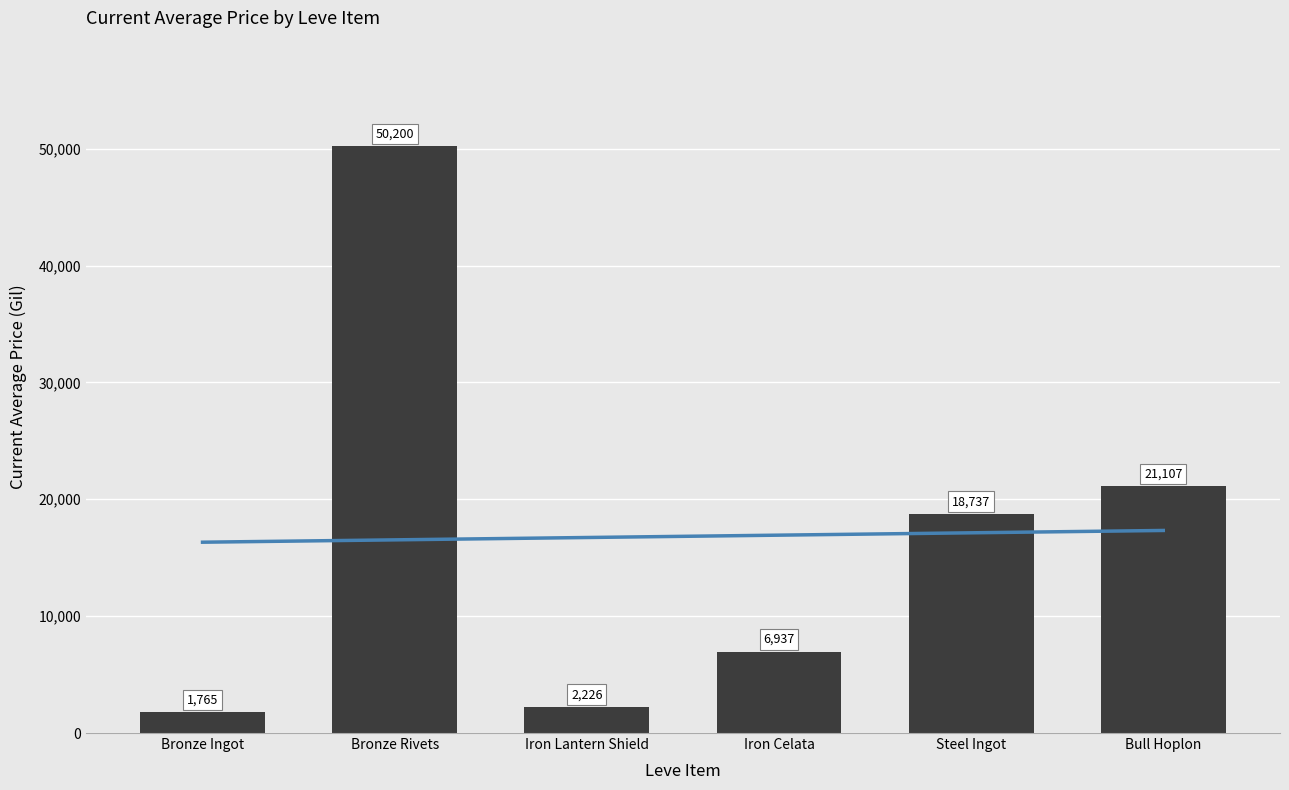

Are the bars grouped side by side (vs. stacked)?

No